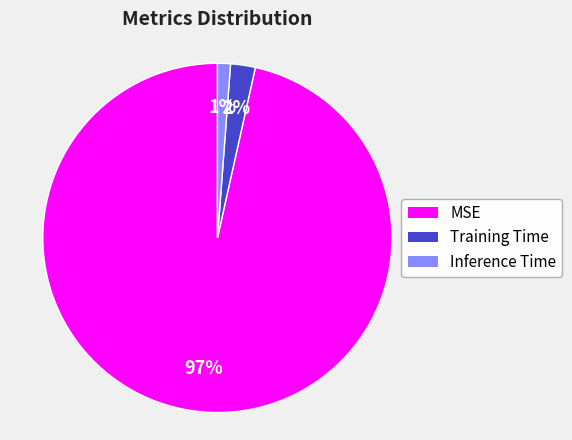

Which slice is the largest?

MSE